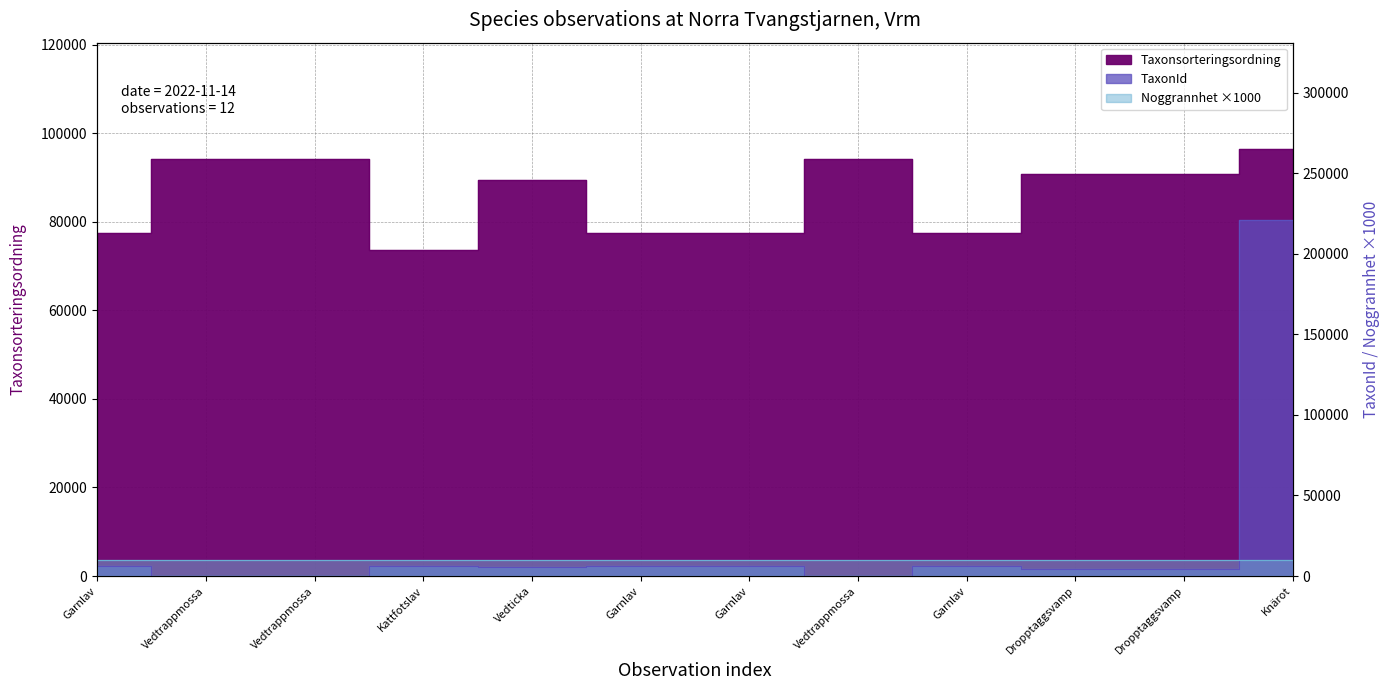

What is the difference between the highest and lowest values at Vedticka?

83909